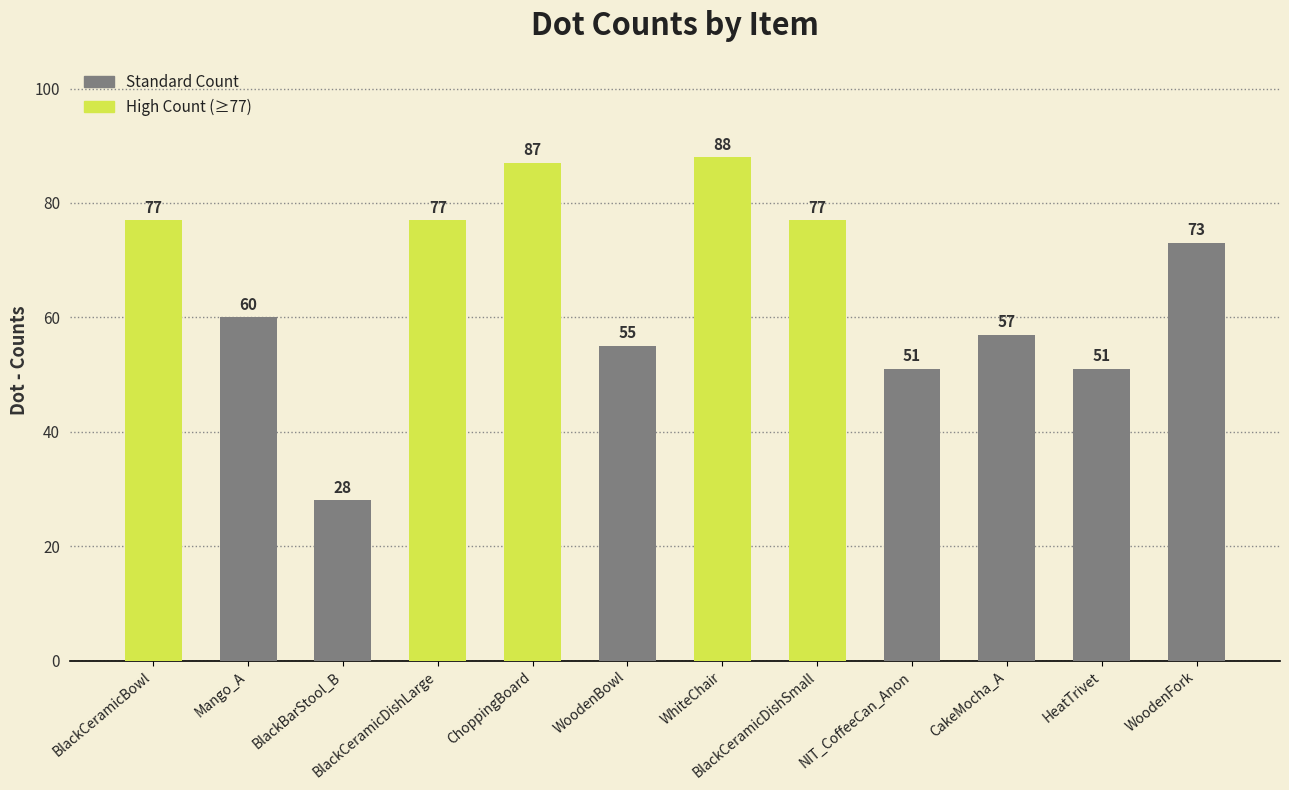

What is the sum of all values?

781